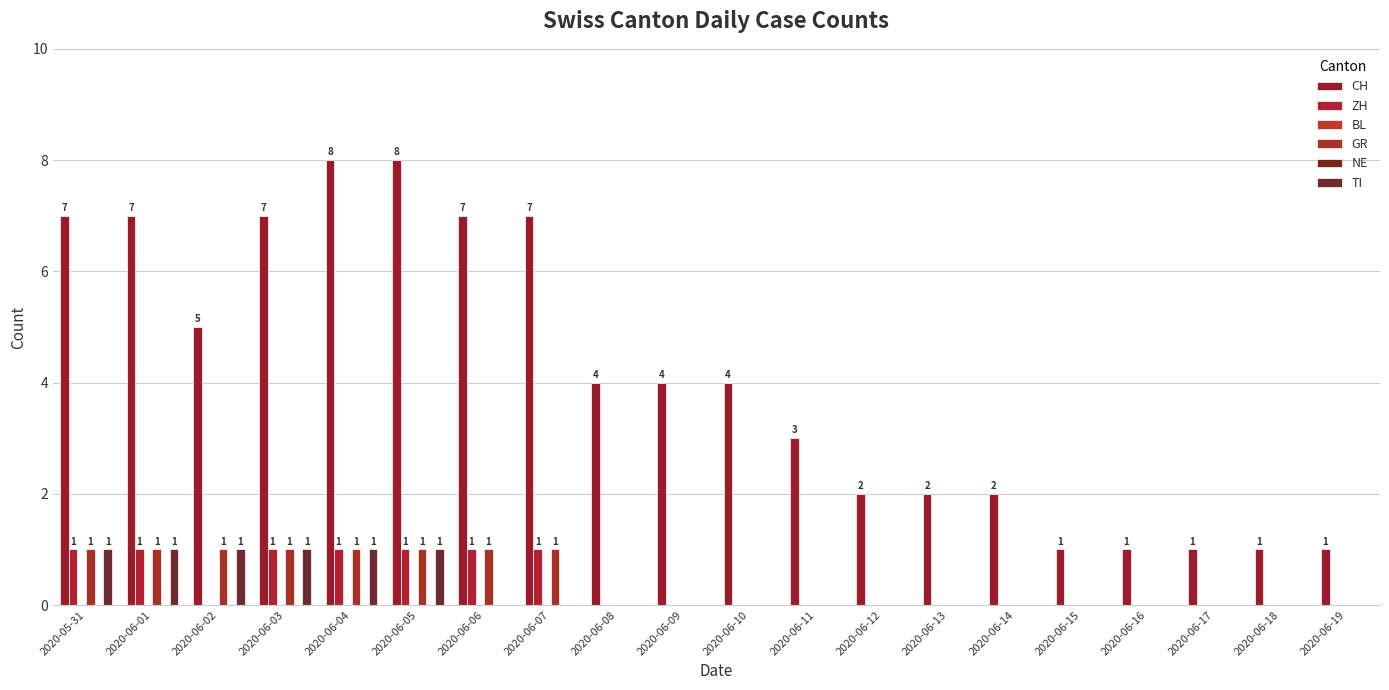

True or false: TI has a value of 0 at 2020-06-04.

False